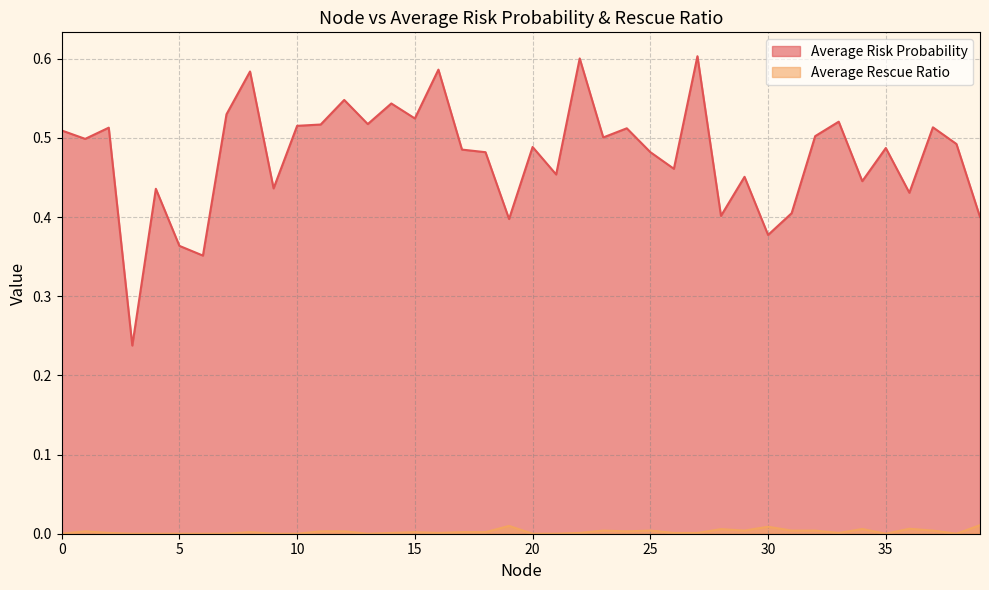

What is the total value across all series at 0?

0.5